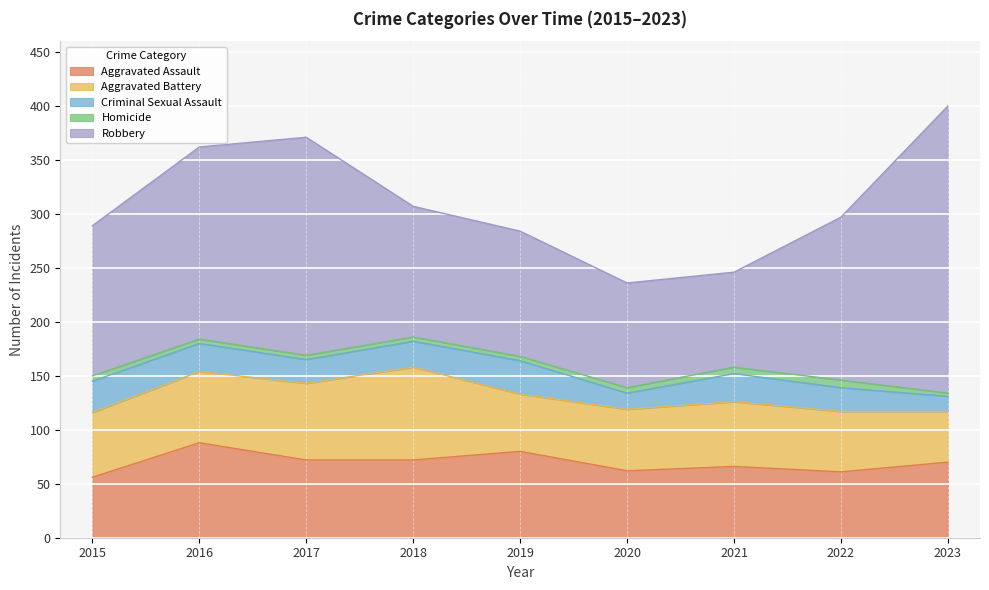

True or false: Homicide has a value of 6 at 2018.

False